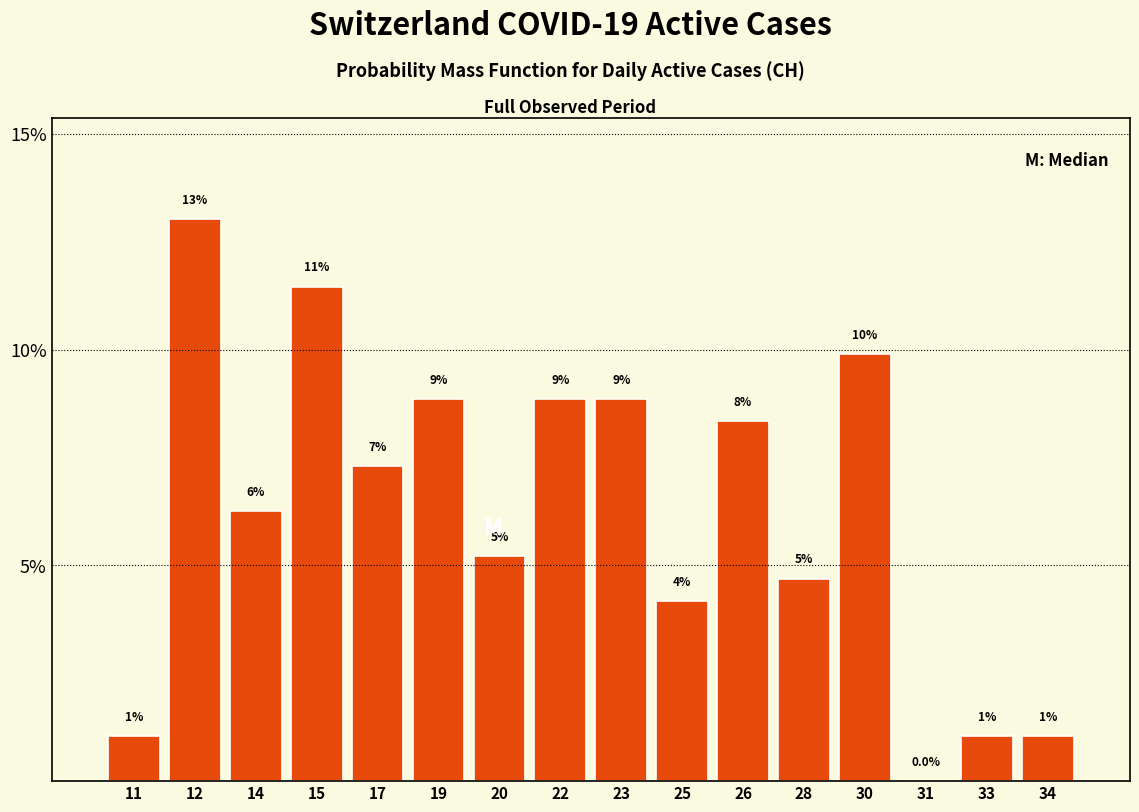

Are the bars horizontal?

No